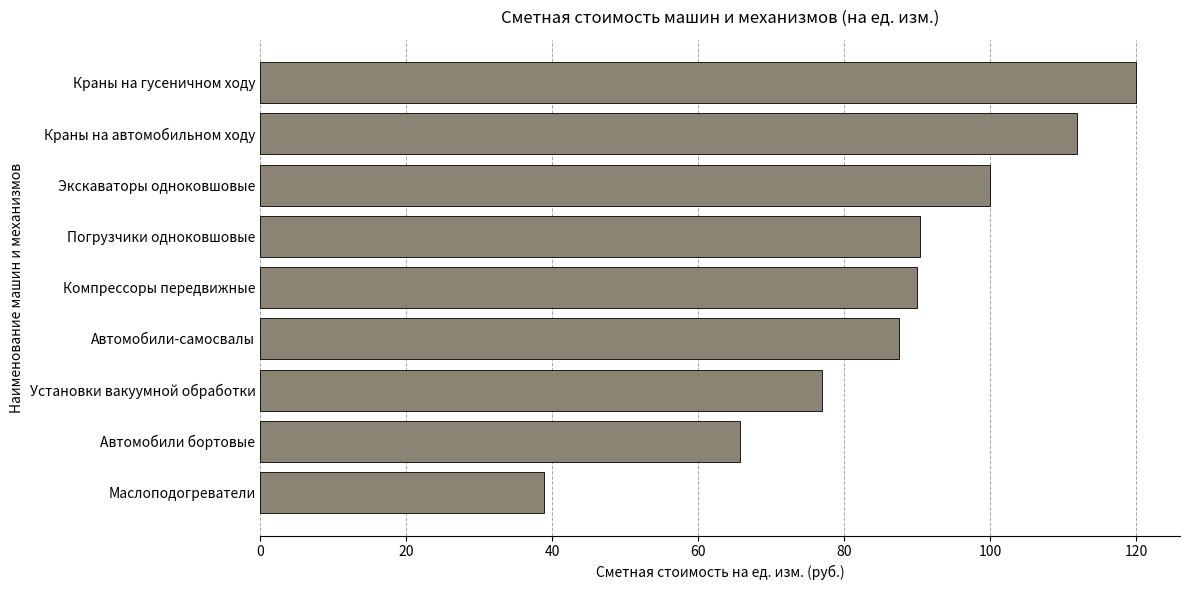

What is the label of the 5th bar from the bottom?

Компрессоры передвижные